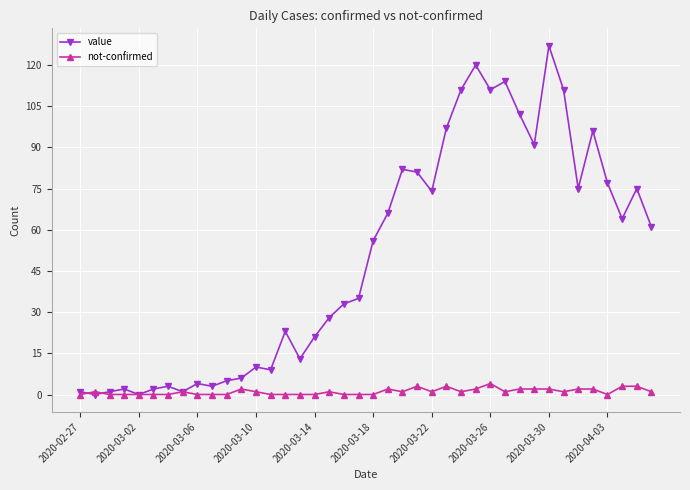

What is the value of the value point at the 16th from the left?

13